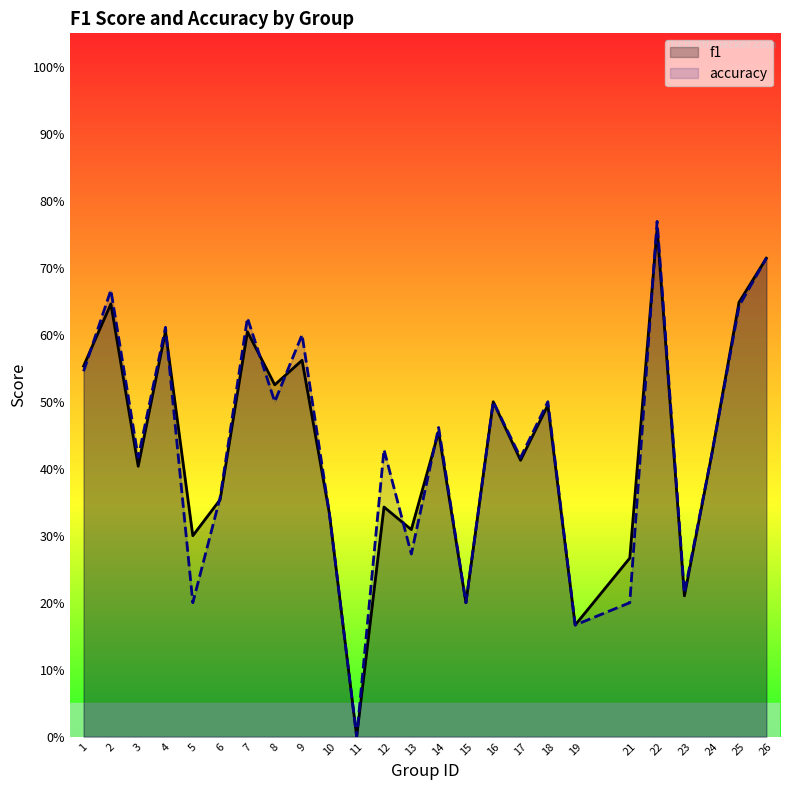

Which series has the widest spread of values?

accuracy